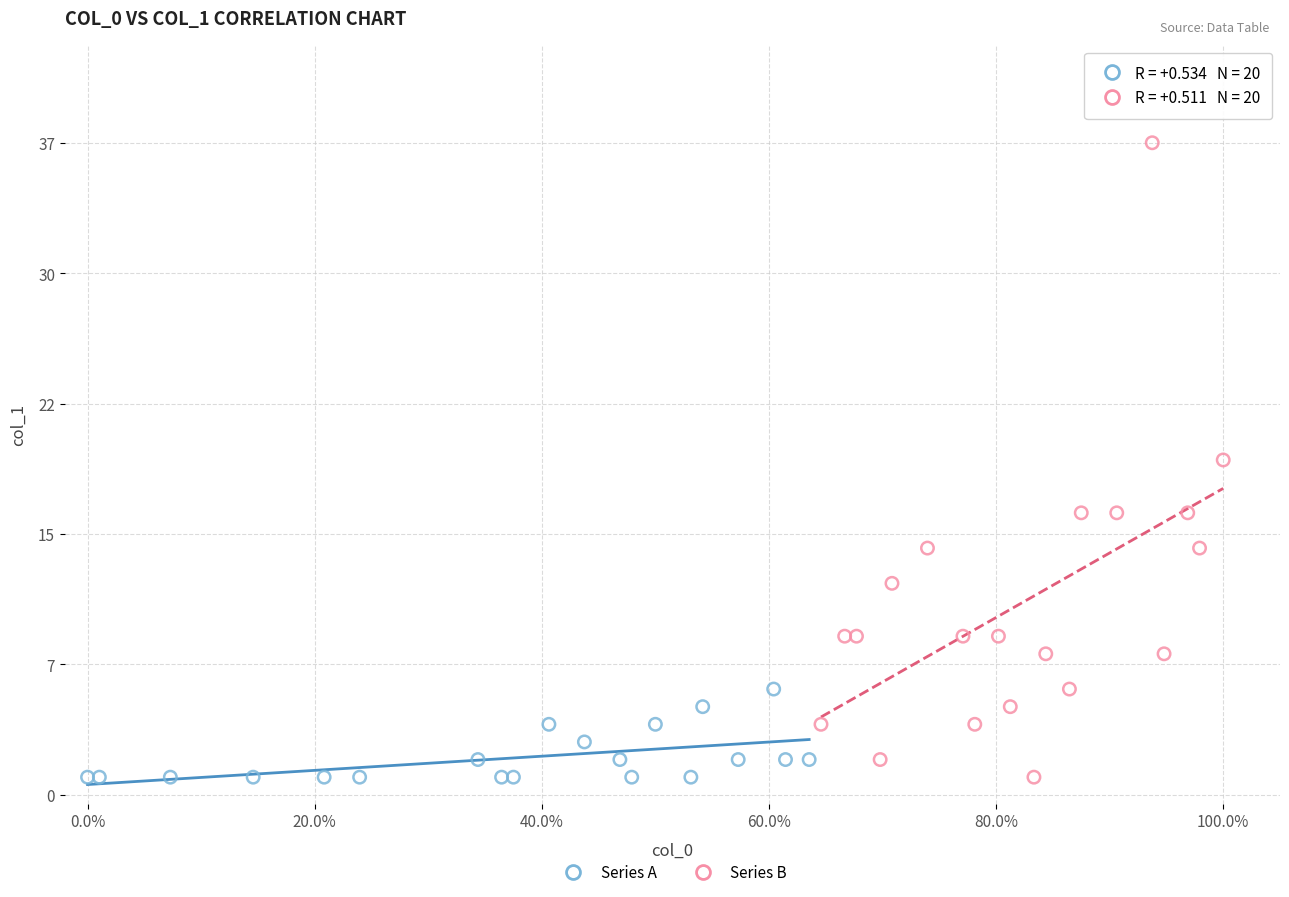

Which series reaches the maximum Y coordinate?

Series B